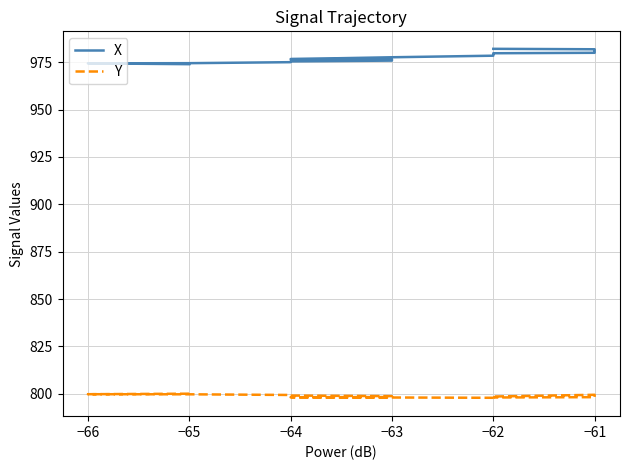

Where is the first local maximum for Y?

−61